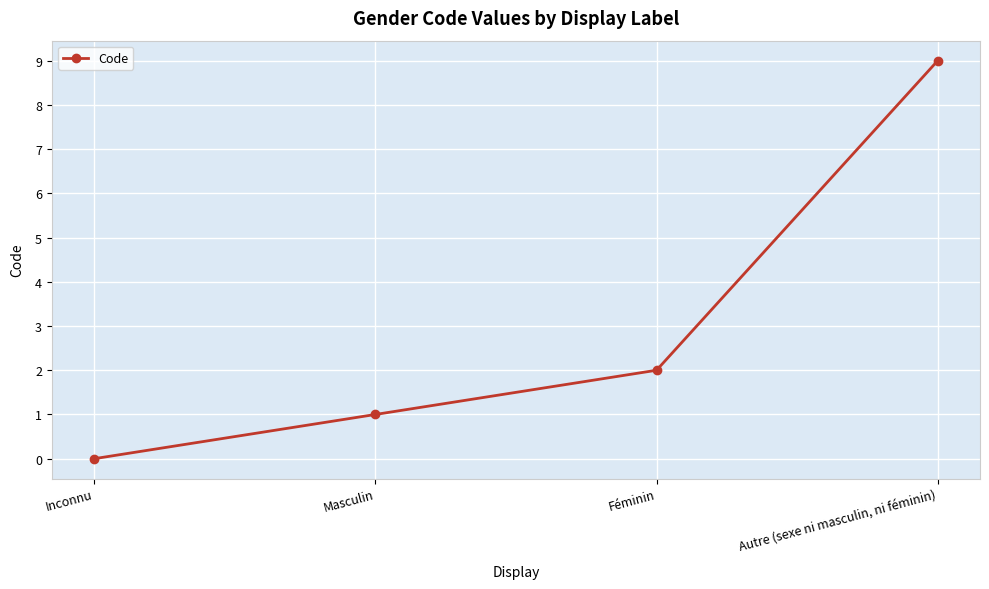

Approximately how many times larger is the value at Autre (sexe ni masculin, ni féminin) compared to Féminin?

4.5